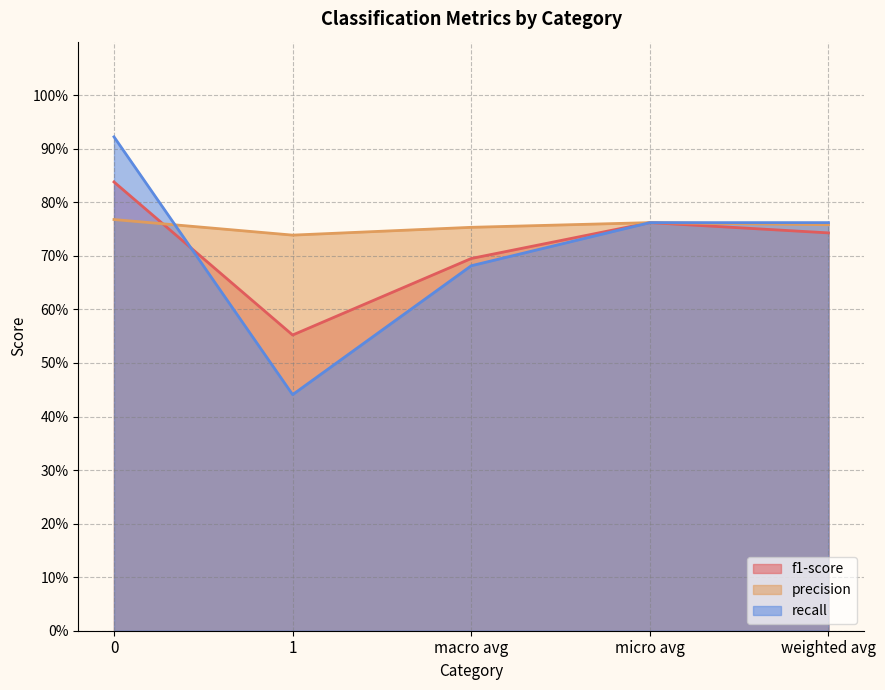

What position from the left is weighted avg?

5